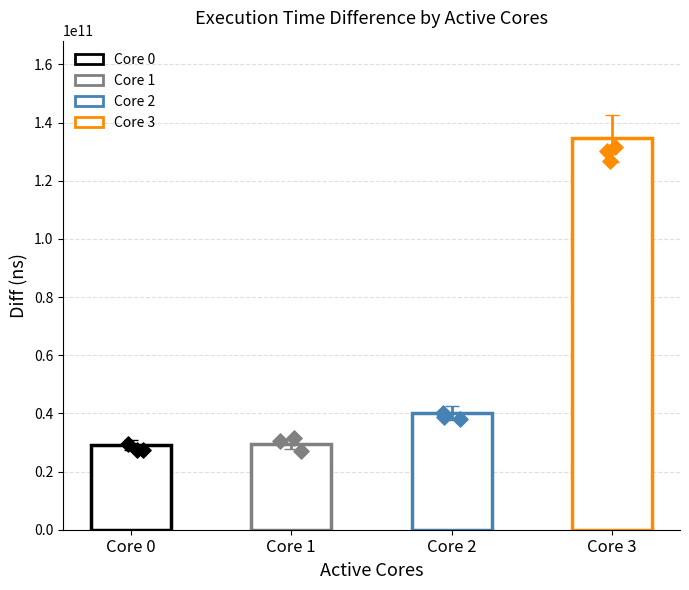

Between 2 and 0, which is larger?

2